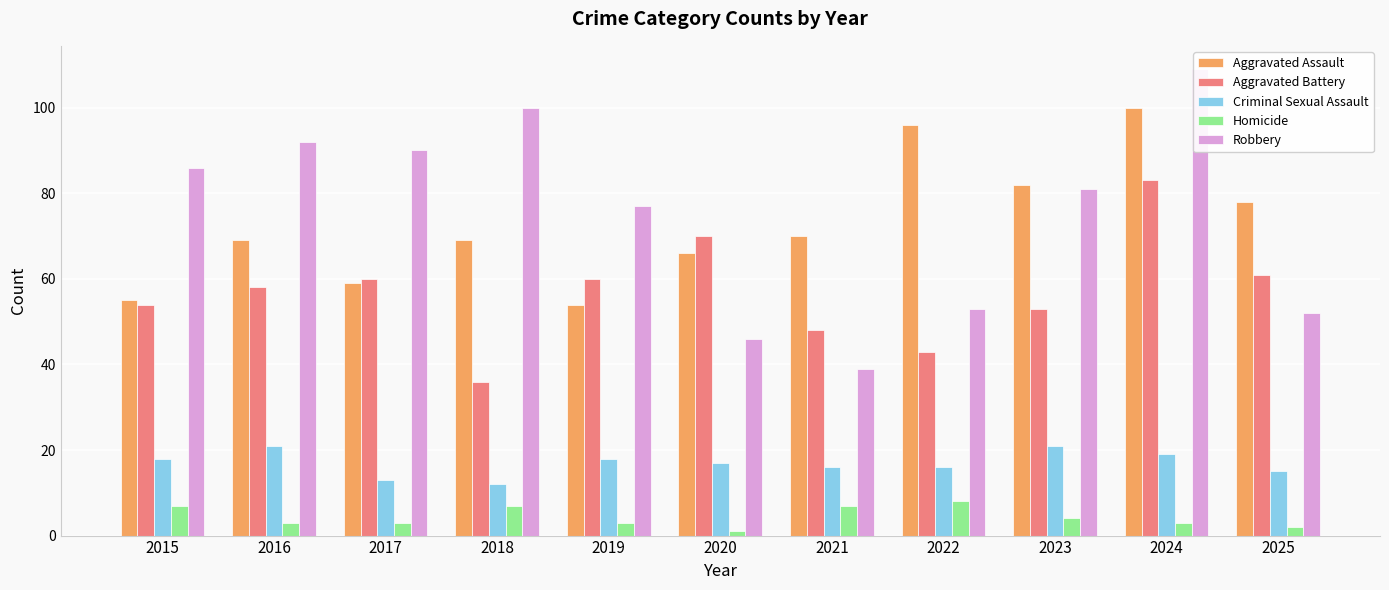

What is the greatest value displayed?

109